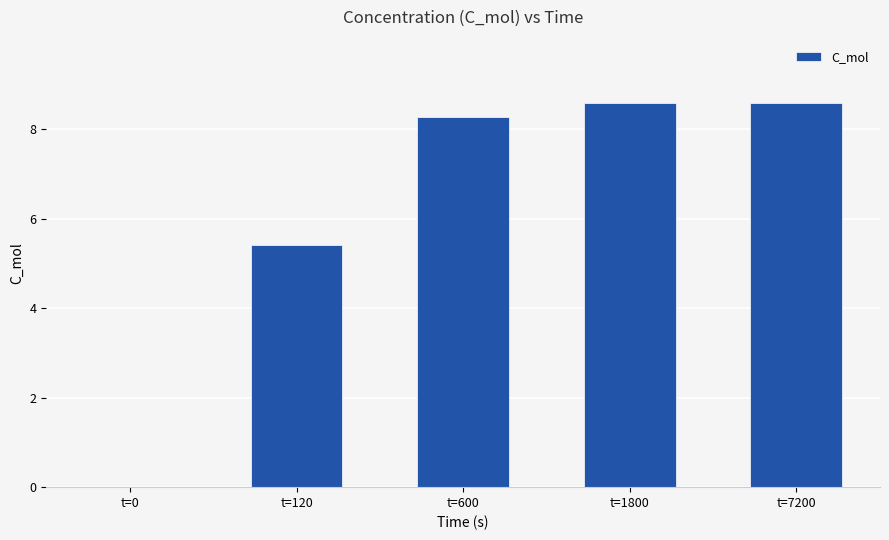

What is the maximum value shown in the chart?

8.6